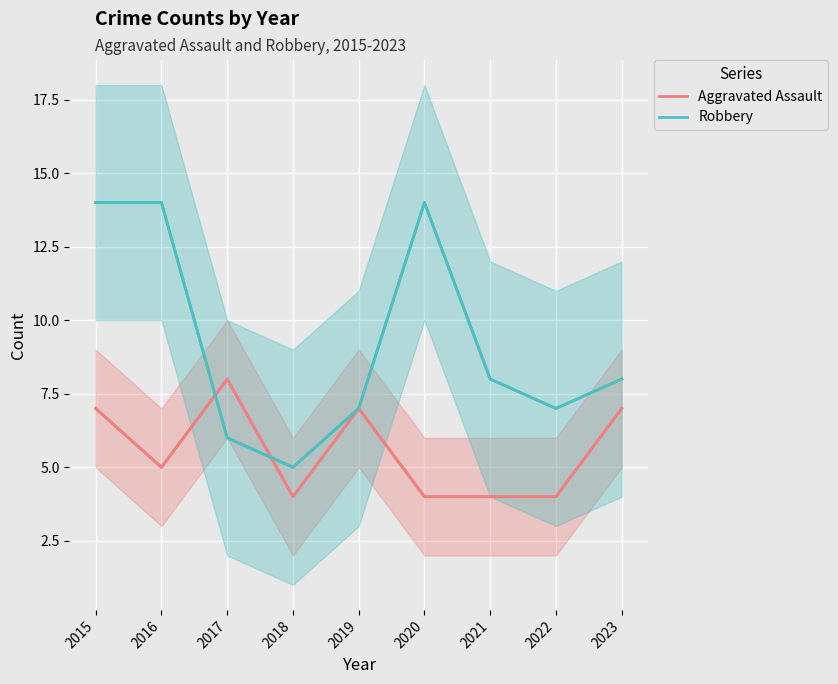

Reading left to right, transcribe all the data shown in this chart.

Aggravated Assault (line): 7	5	8	4	7	4	4	4	7
Robbery (line): 14	14	6	5	7	14	8	7	8